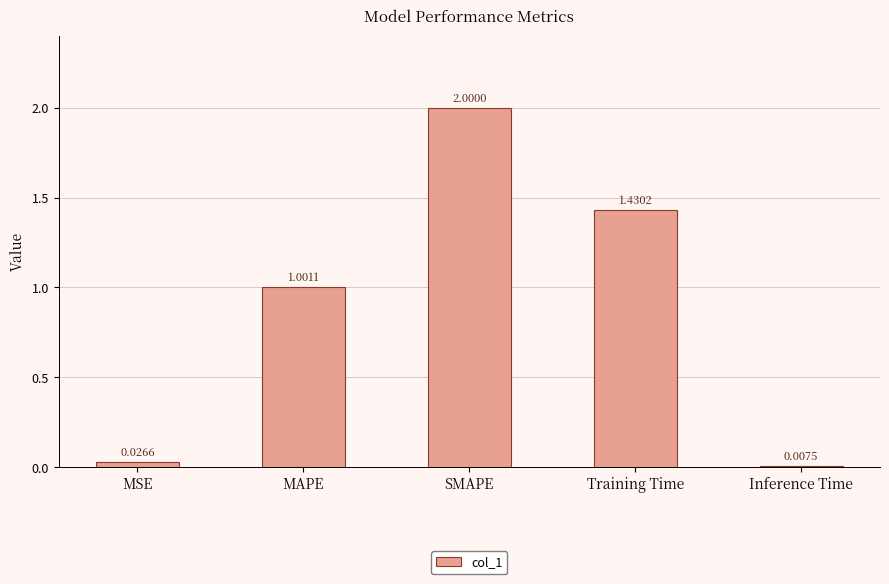

What is the ratio of the value at SMAPE to the value at MAPE?

2.0